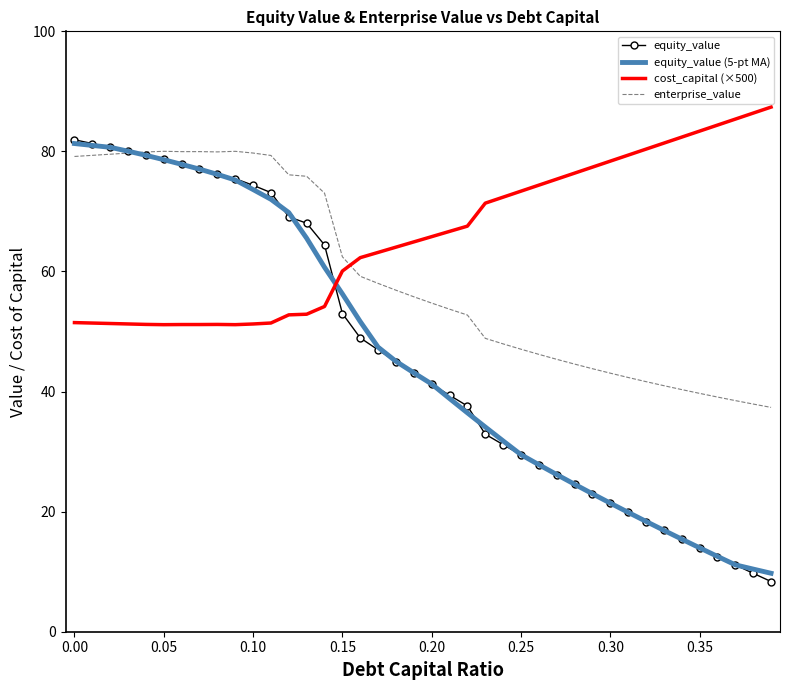

What is the greatest value displayed?

87.4